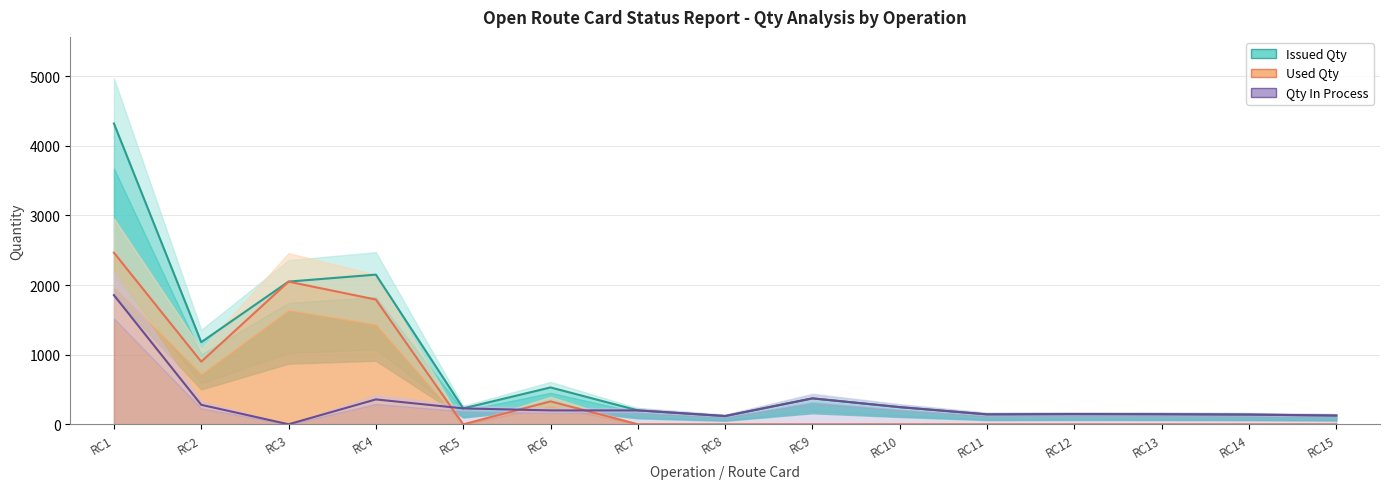

Which category has the highest value across all series?

RC1